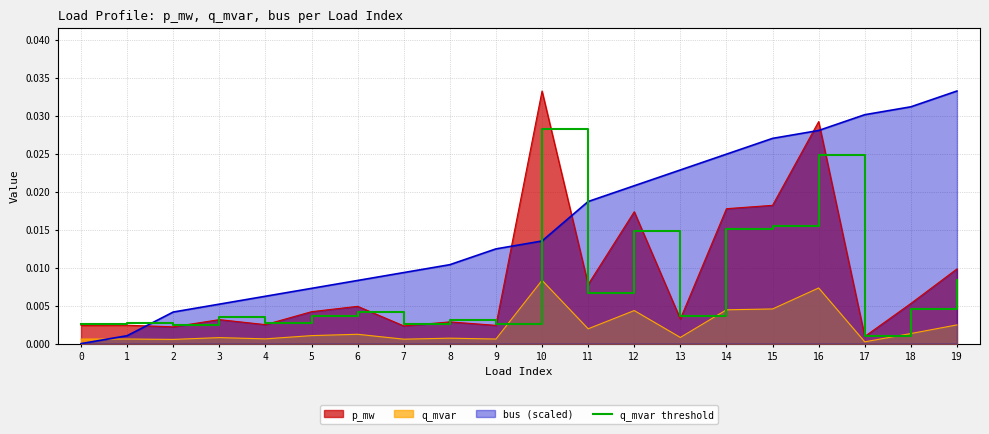

At which label is the value closest to 0?

17